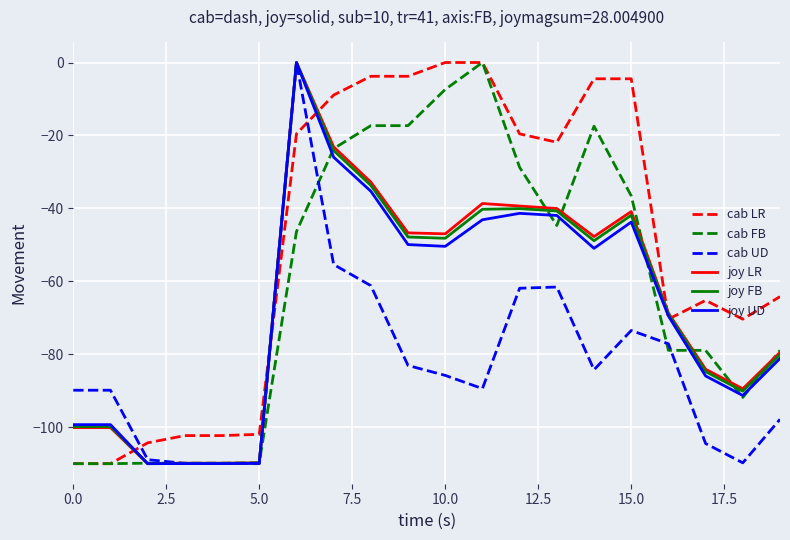

What is the minimum value for cab LR?

-110.0